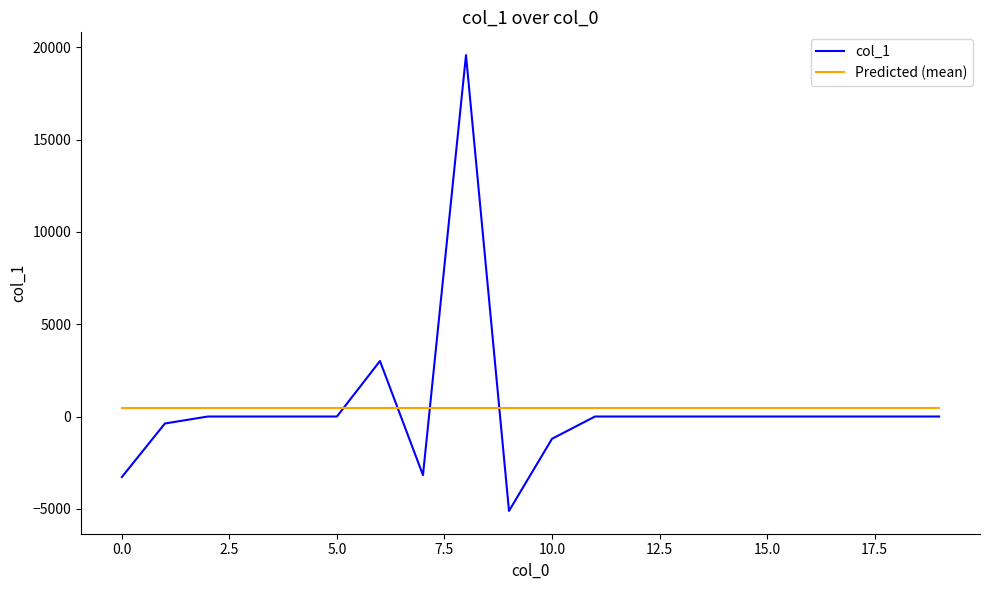

Rank the series by their maximum value, from lowest to highest.

Predicted (mean), col_1